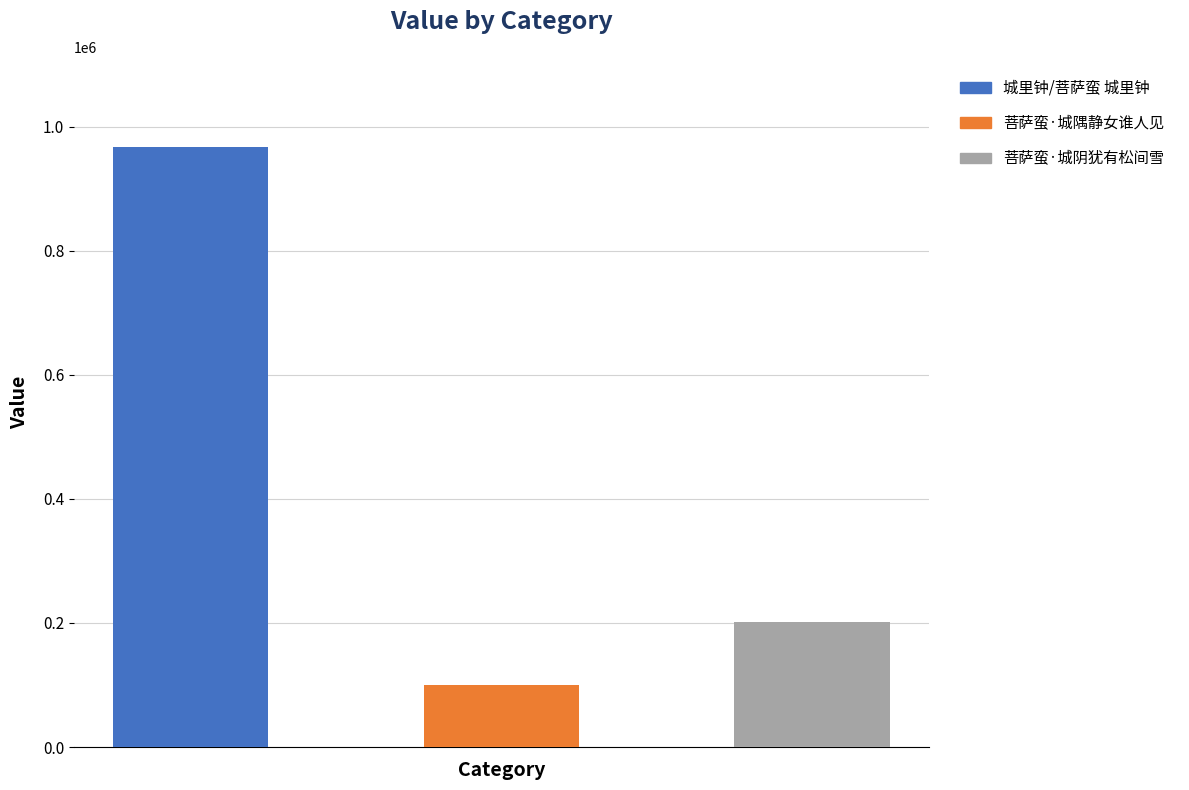

At which category does the chart reach its peak across all series?

城里钟/菩萨蛮 城里钟